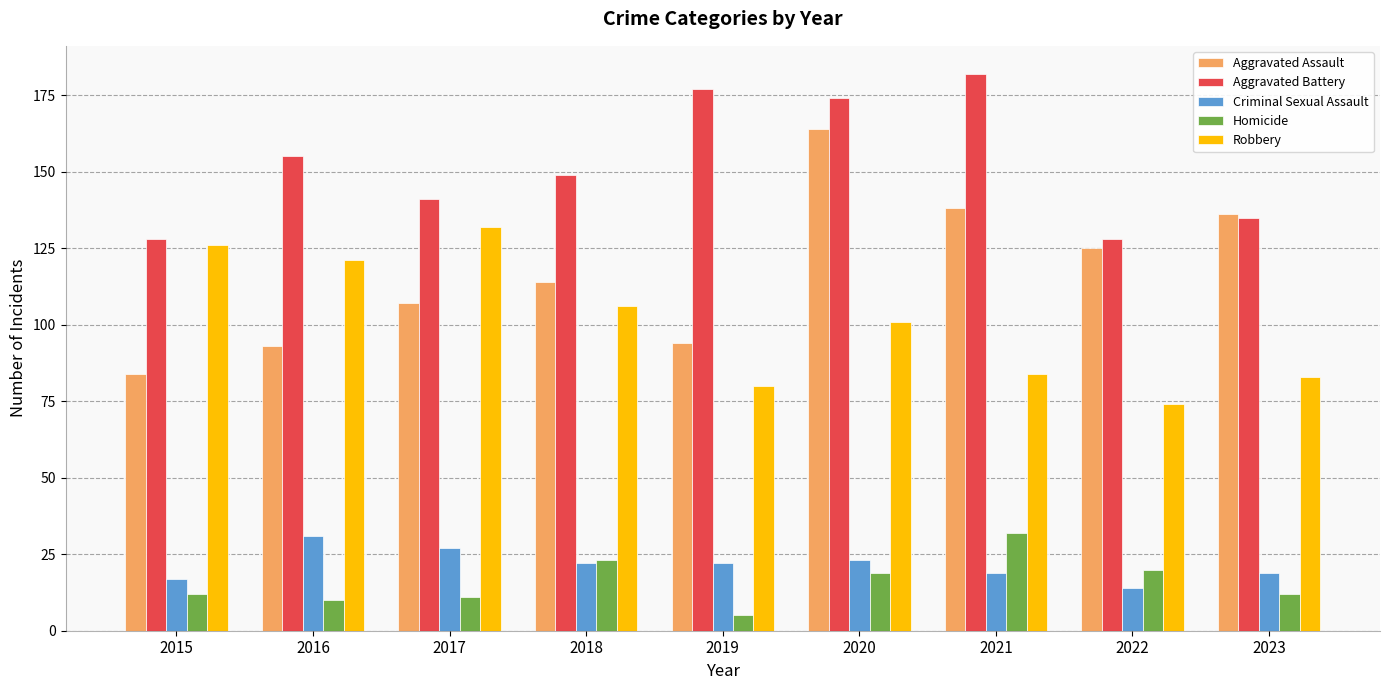

Reading left to right, extract all data points from this chart.

Aggravated Assault: 2015=84	2016=93	2017=107	2018=114	2019=94	2020=164	2021=138	2022=125	2023=136
Aggravated Battery: 2015=128	2016=155	2017=141	2018=149	2019=177	2020=174	2021=182	2022=128	2023=135
Criminal Sexual Assault: 2015=17	2016=31	2017=27	2018=22	2019=22	2020=23	2021=19	2022=14	2023=19
Homicide: 2015=12	2016=10	2017=11	2018=23	2019=5	2020=19	2021=32	2022=20	2023=12
Robbery: 2015=126	2016=121	2017=132	2018=106	2019=80	2020=101	2021=84	2022=74	2023=83